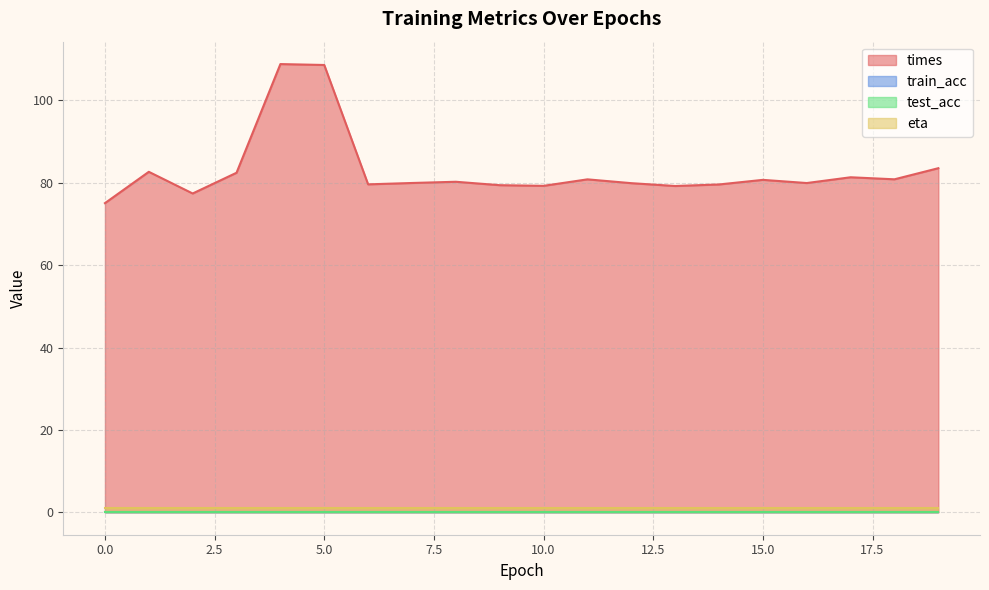

Is it true that times equals 79.6 at 6?

True